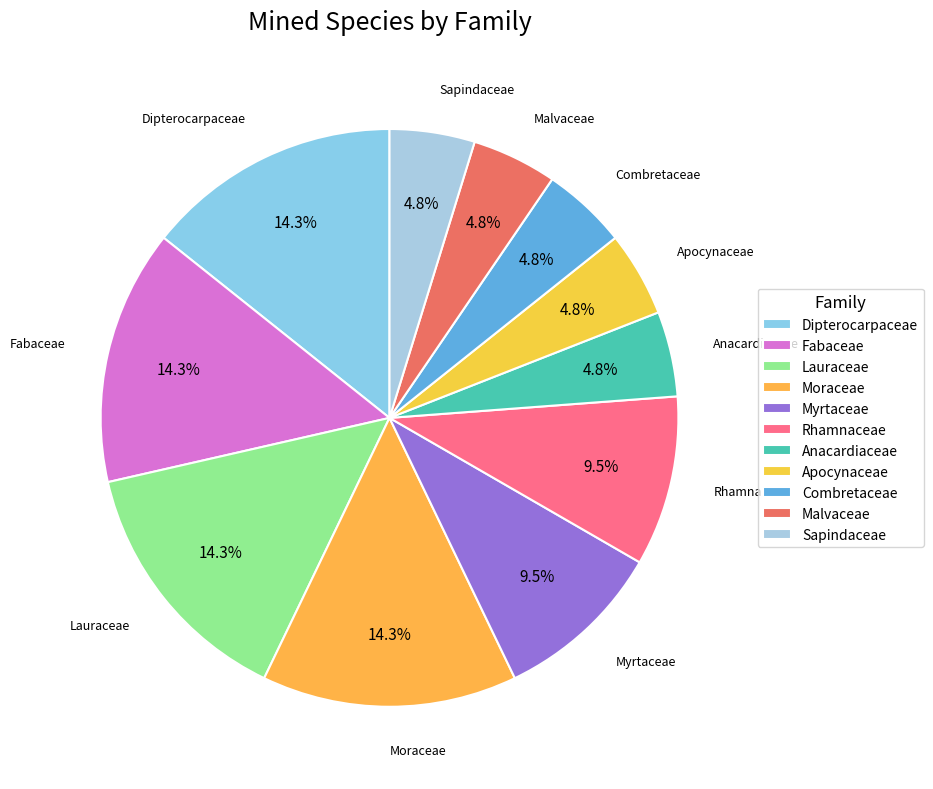

How much of the chart is everything except Fabaceae?

85.7%